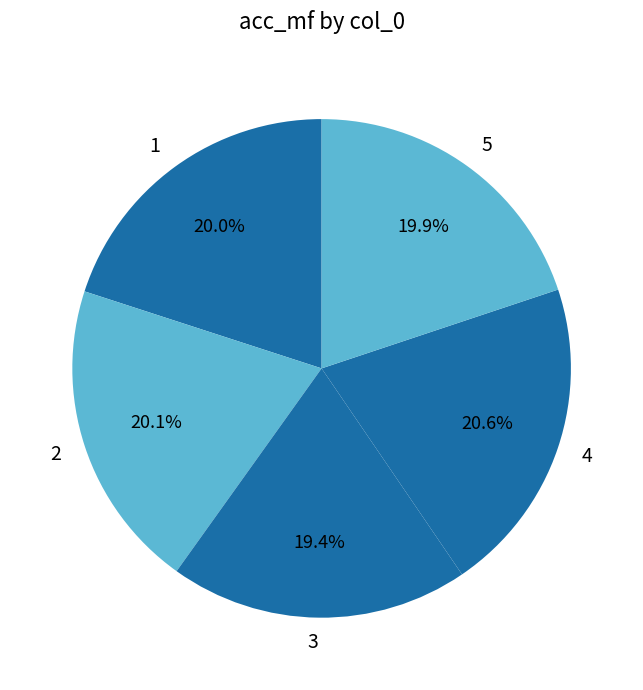

To the nearest percent, what is the combined percentage of 2 and 3?

40%